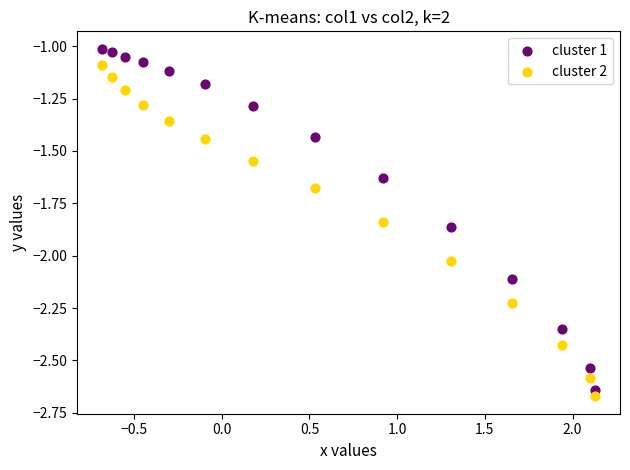

Across all data points, what is the range of X values (max minus min)?

2.8